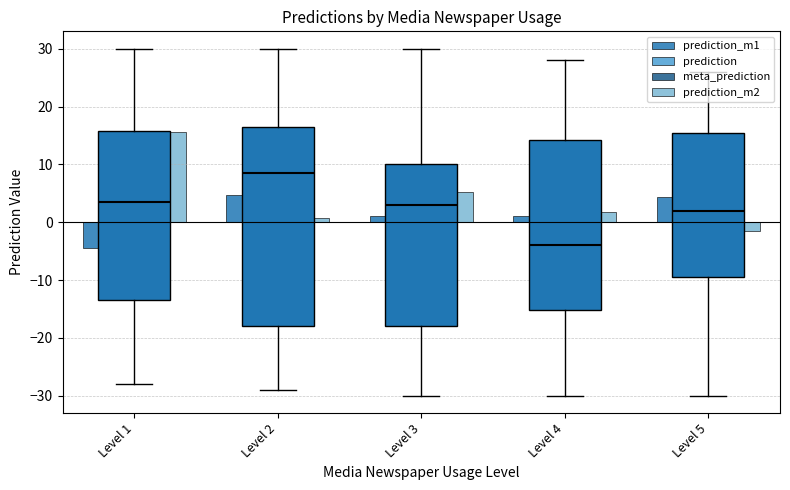

The value of prediction_m2 at Level 3 is 9.3. True or false?

False